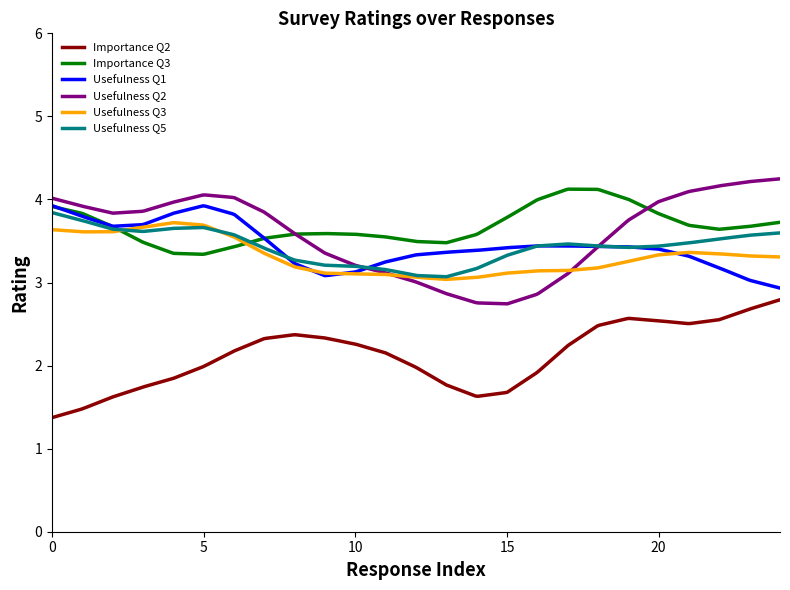

What is the greatest value displayed?

4.2